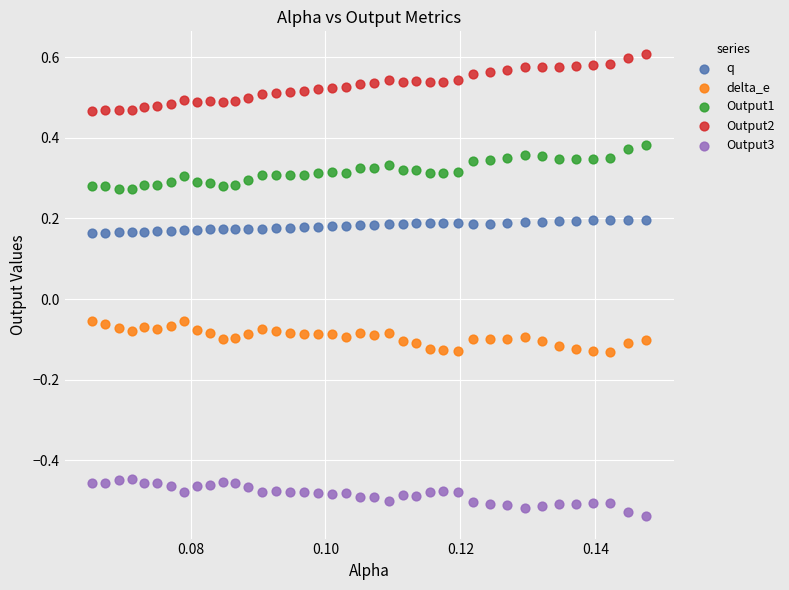

Across all data points, what is the range of Y values (max minus min)?

1.1